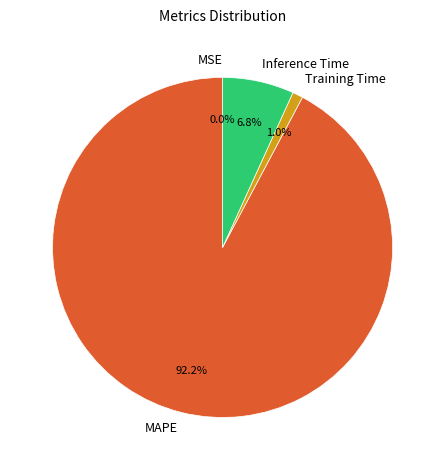

What is the largest slice in the pie chart?

MAPE